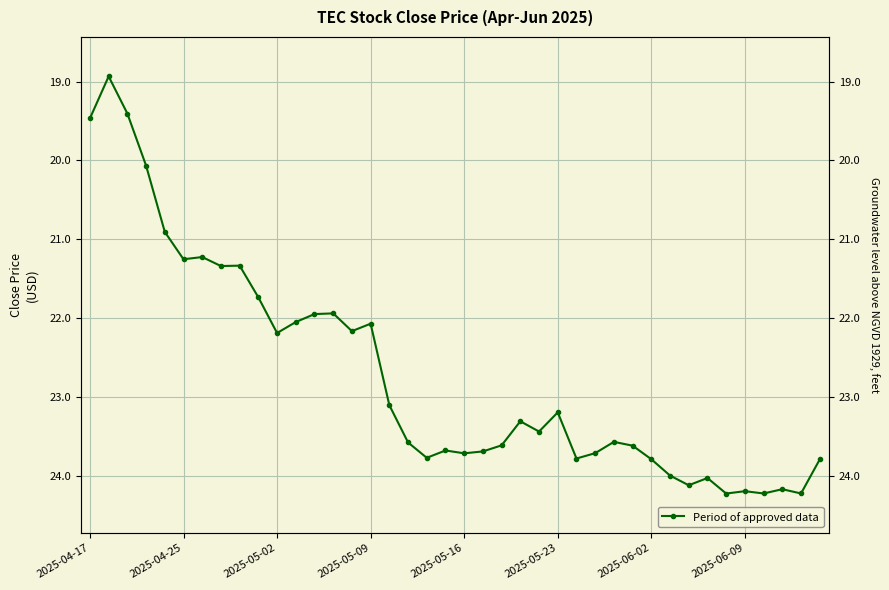

How many lines are shown in the chart?

1